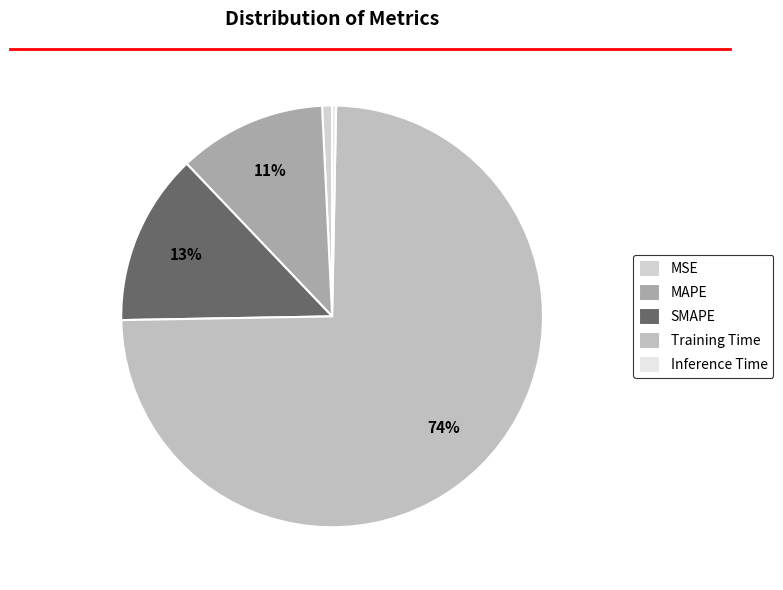

Does any single category account for the majority?

Yes